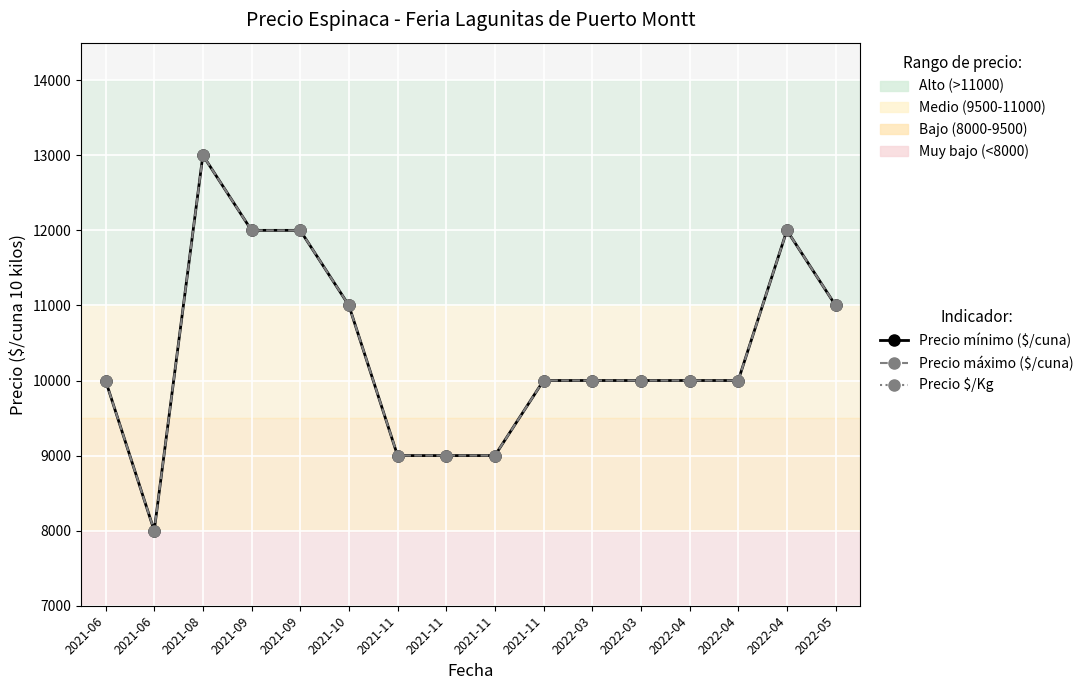

What is the difference between the Precio máximo ($/cuna) values at 2022-05 and 2021-11?

2000